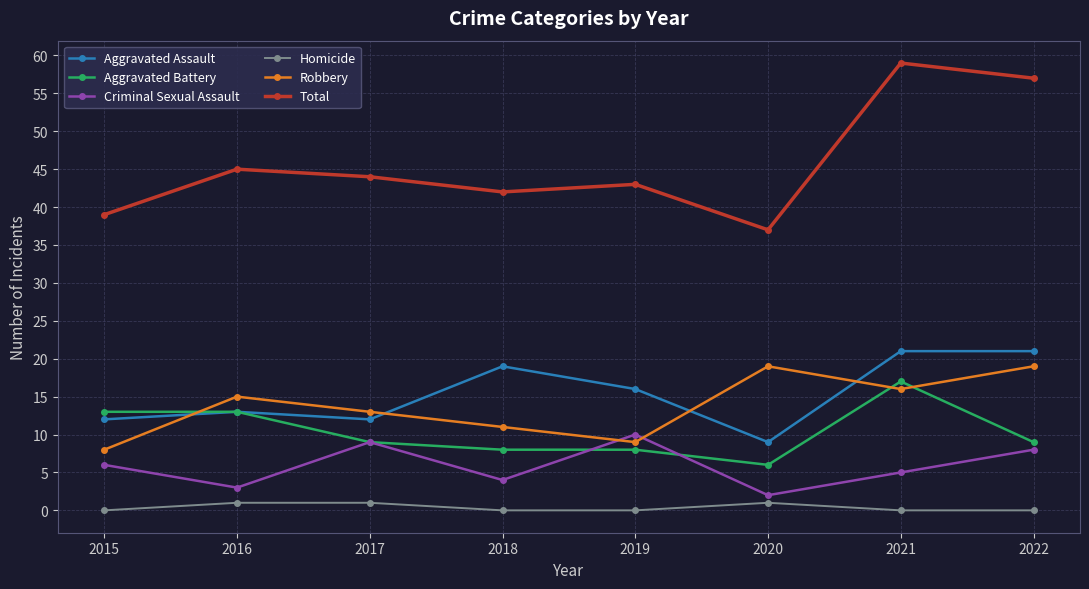

What is the difference between the maximum and minimum values in the Criminal Sexual Assault series?

8